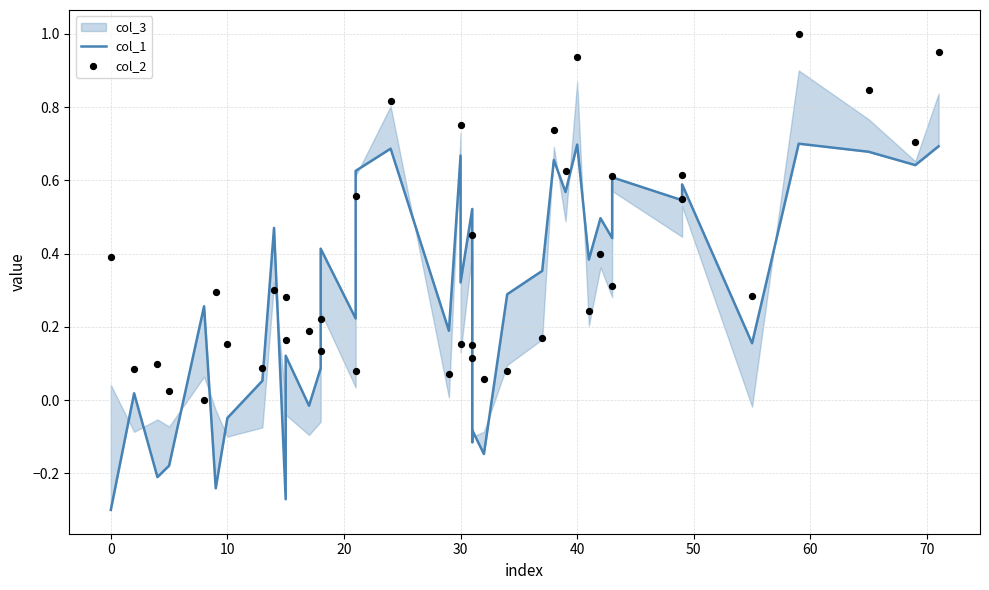

Which series contains the lowest Y value?

col_1